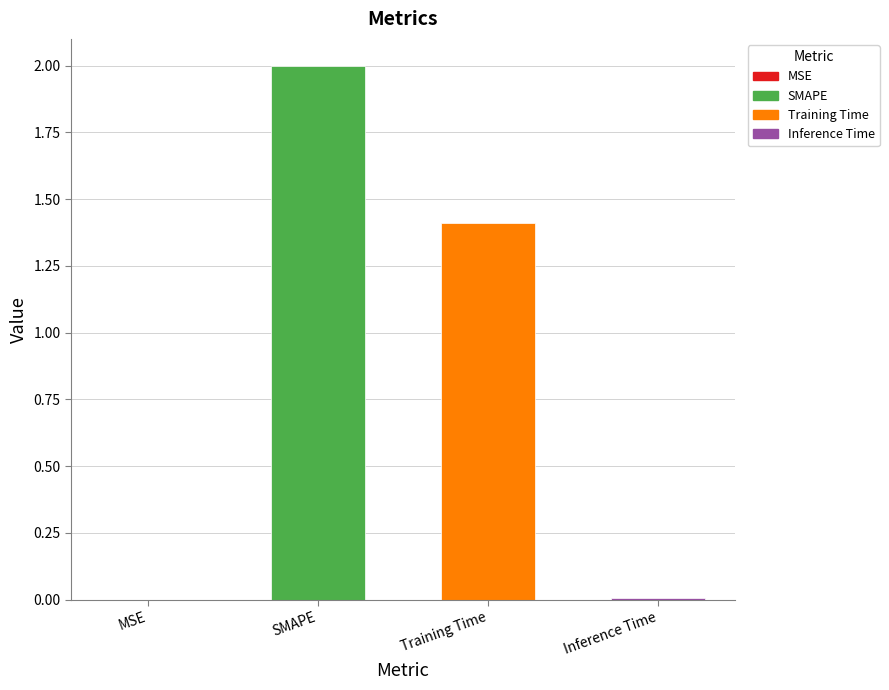

Which label corresponds to the largest value in the chart?

SMAPE